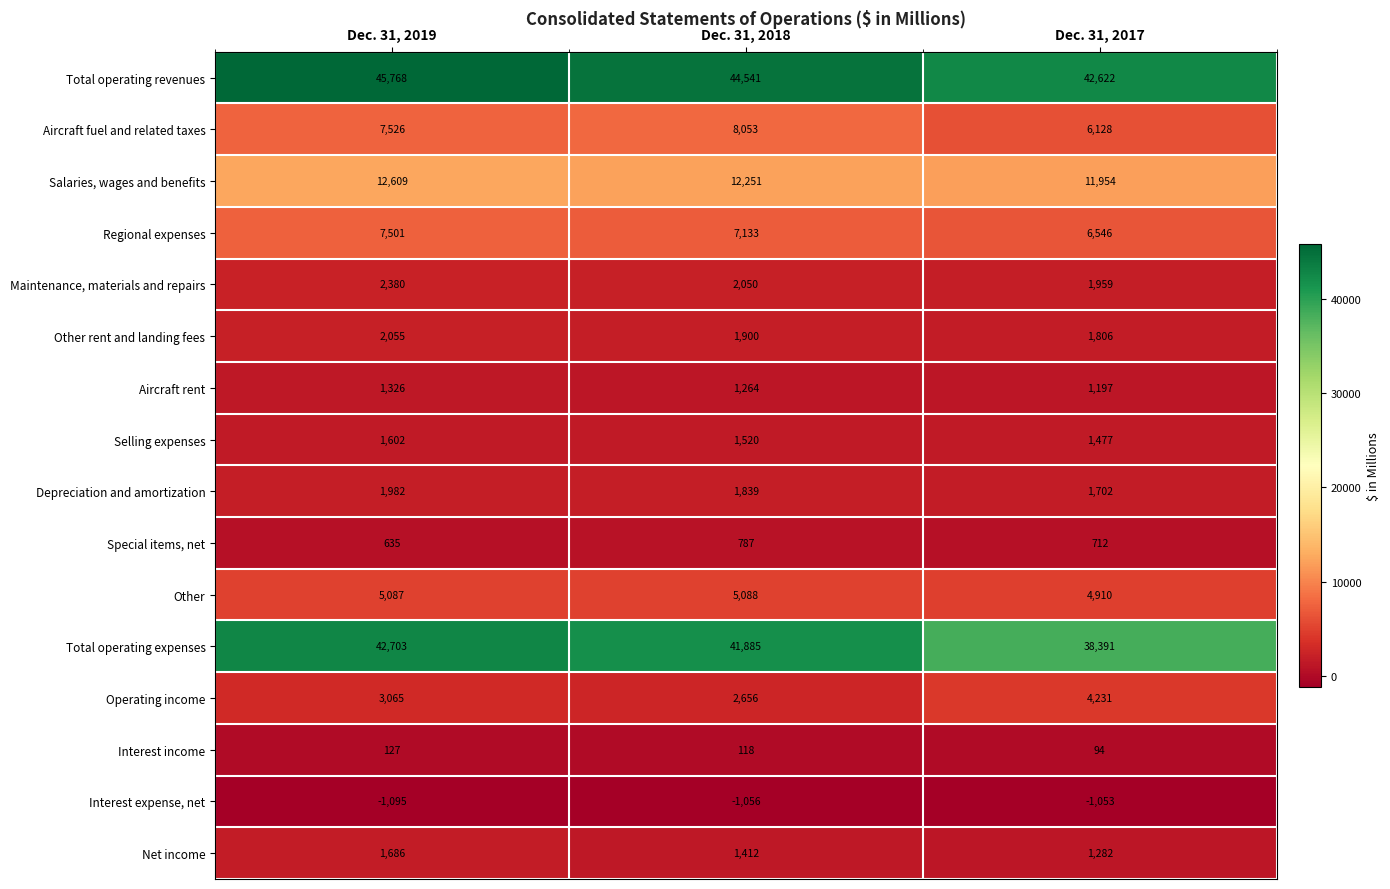

Where is Total operating revenues nearest to the value 44195?

Dec. 31, 2018